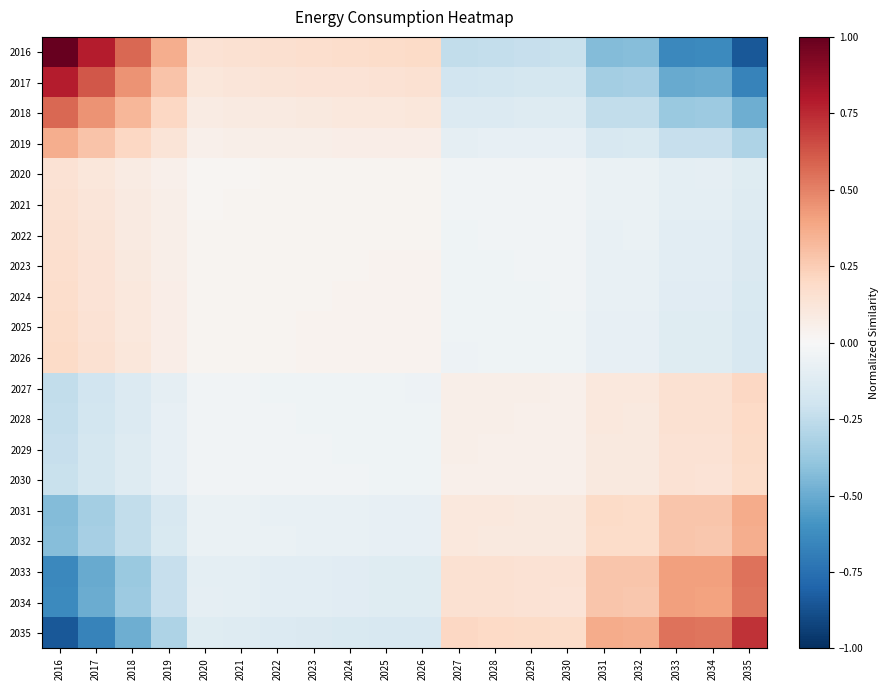

List the series in order of their peak value, lowest first.

2020, 2021, 2022, 2023, 2024, 2025, 2030, 2029, 2026, 2028, 2027, 2019, 2032, 2031, 2034, 2033, 2018, 2035, 2017, 2016